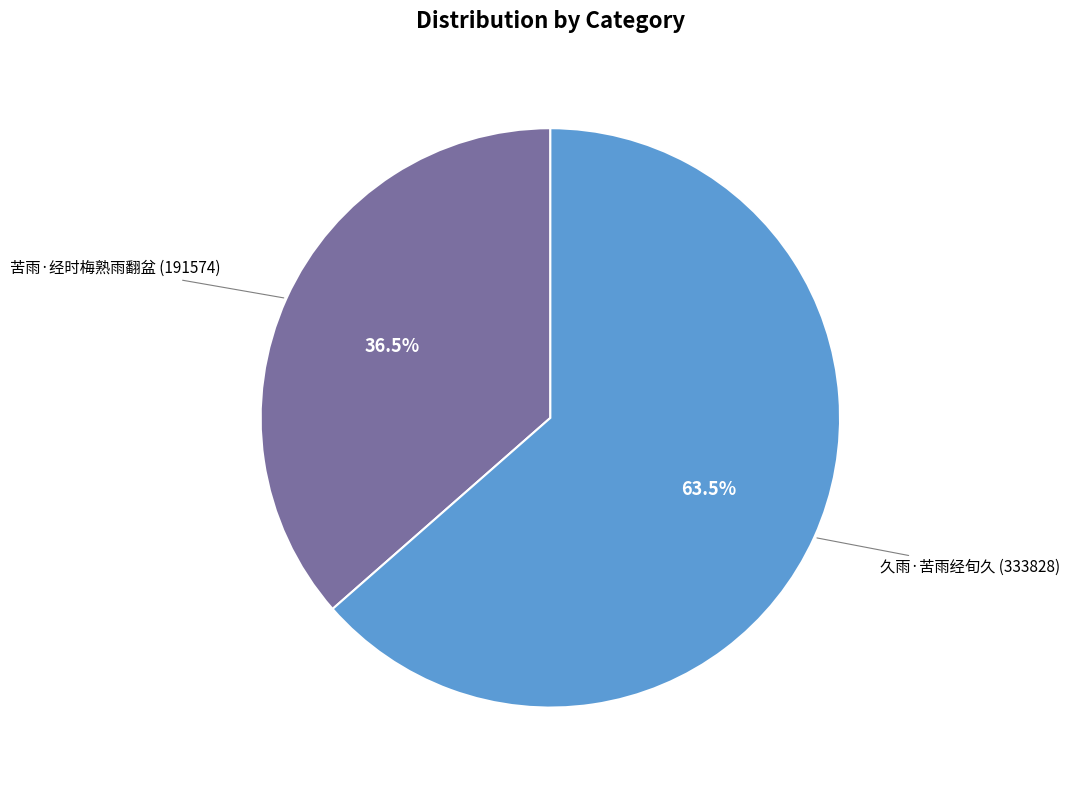

Is there a majority slice in this chart?

Yes